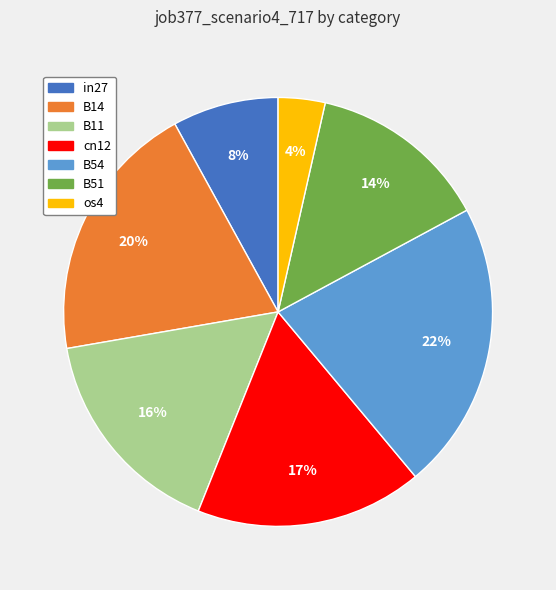

Is it true that B54 is 22% of the pie?

True